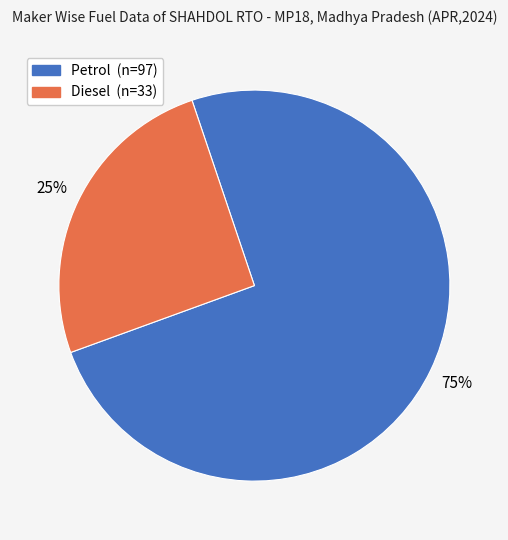

How many slices are in this pie chart?

2